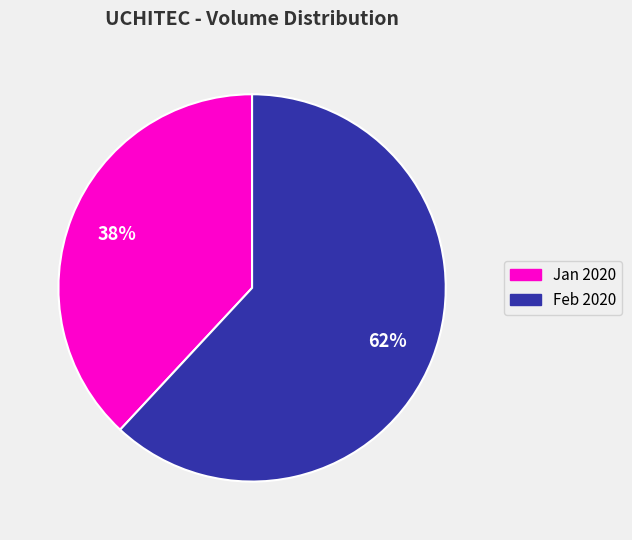

Count the number of slices in the pie.

2